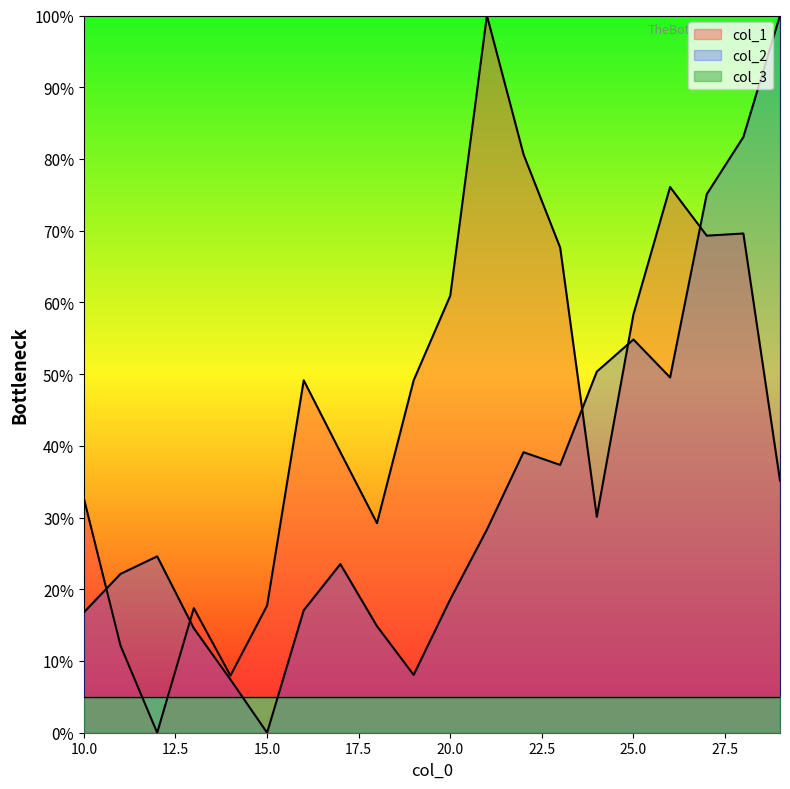

Reading left to right, transcribe all the data shown in this chart.

col_1: 32.6	12.1	0.0	17.4	8.0	17.7	49.1	39.1	29.2	49.1	60.9	100.0	80.6	67.6	30.1	58.3	76.1	69.3	69.6	35.1
col_2: 16.8	22.1	24.6	14.6	7.4	0.0	17.1	23.5	14.9	8.1	18.6	28.3	39.1	37.3	50.3	54.8	49.5	75.1	83.1	100.0